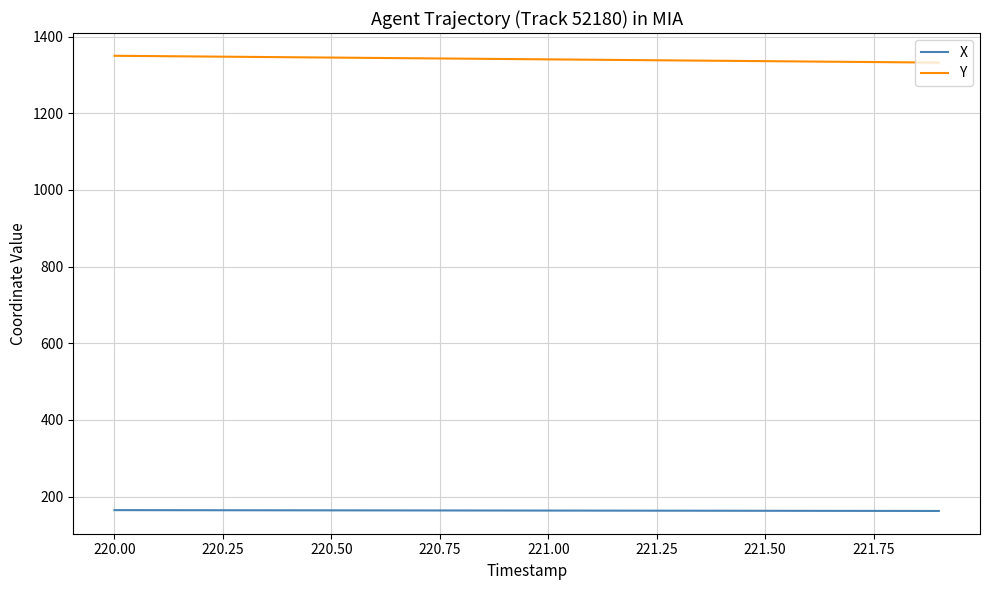

How many lines are shown in the chart?

2